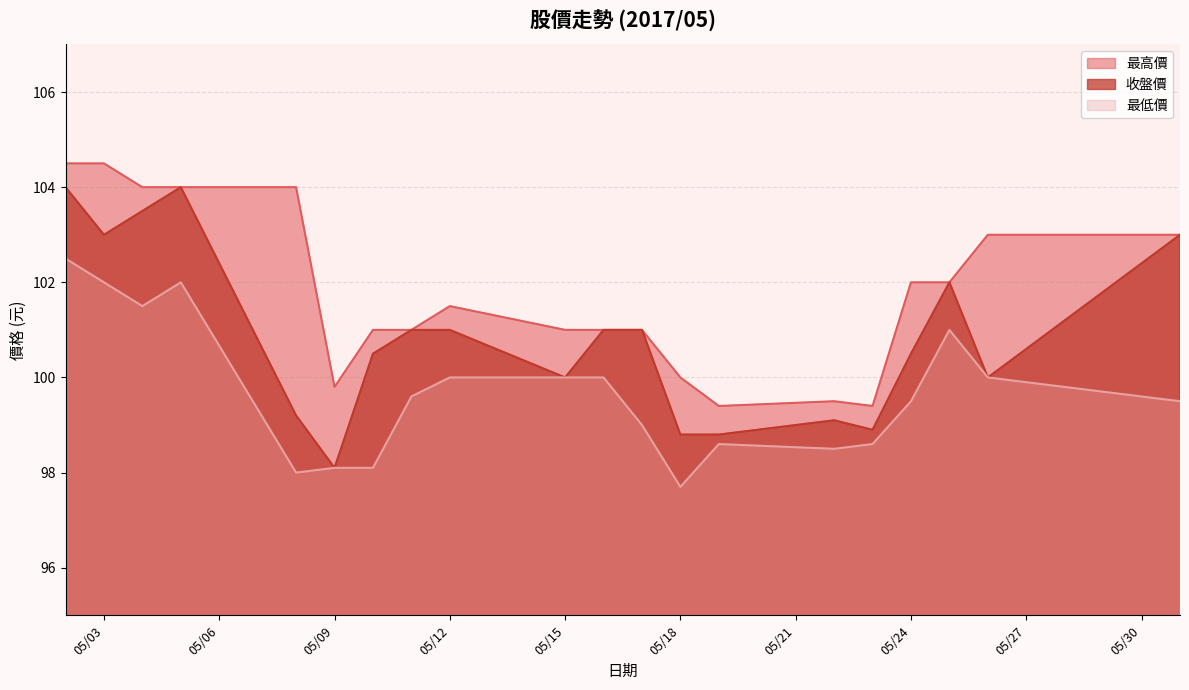

Does the chart display data point markers on the line(s)?

No